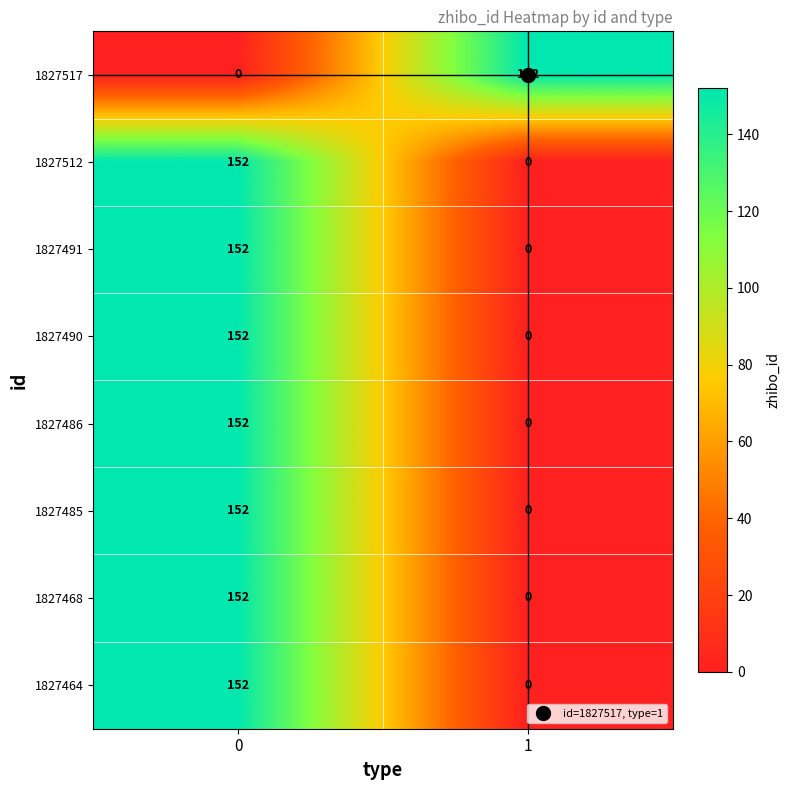

What is the difference between the highest and lowest values at 1?

152